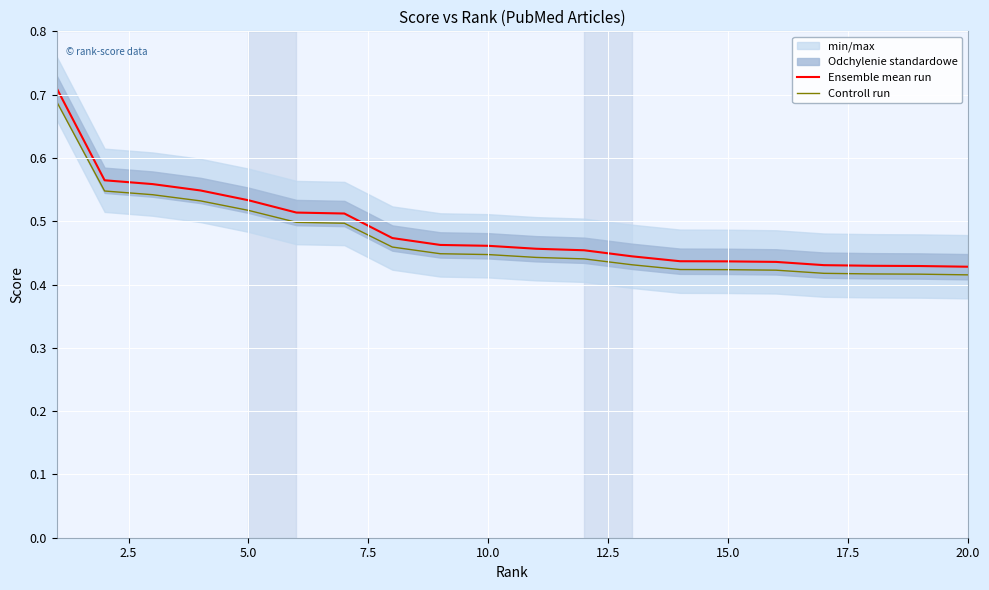

What is the value of the Ensemble mean run point at the 5th from the left?

0.5